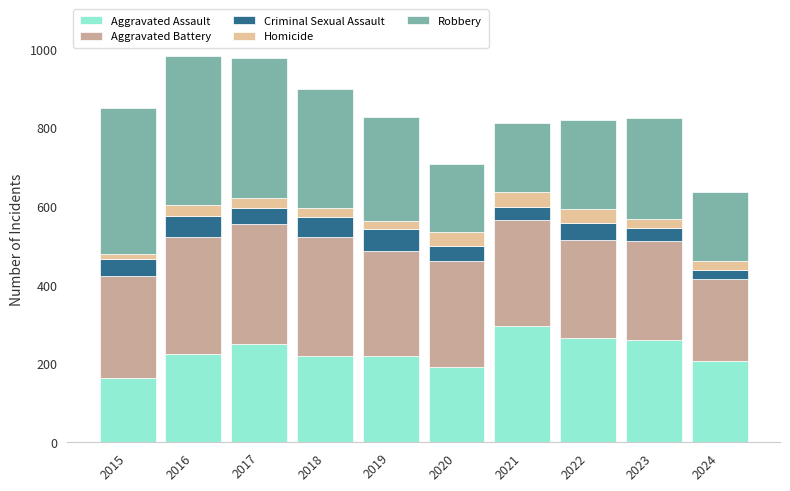

How many distinct data groups are displayed?

5